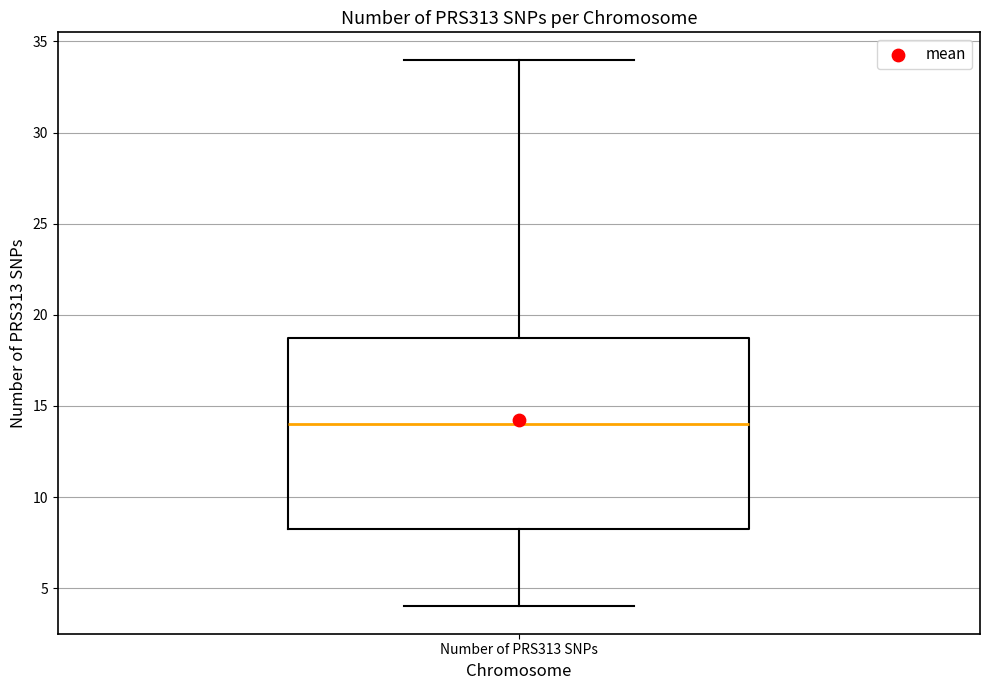

Transcribe this box plot: give where the median line is, the range the box spans, and where the two whiskers end, as read against the y-axis. The values are not printed on the chart, so give them approximately, as read against the axis.

median 14.0, box 8.5 to 19.0, whiskers 4.0 to 34.0